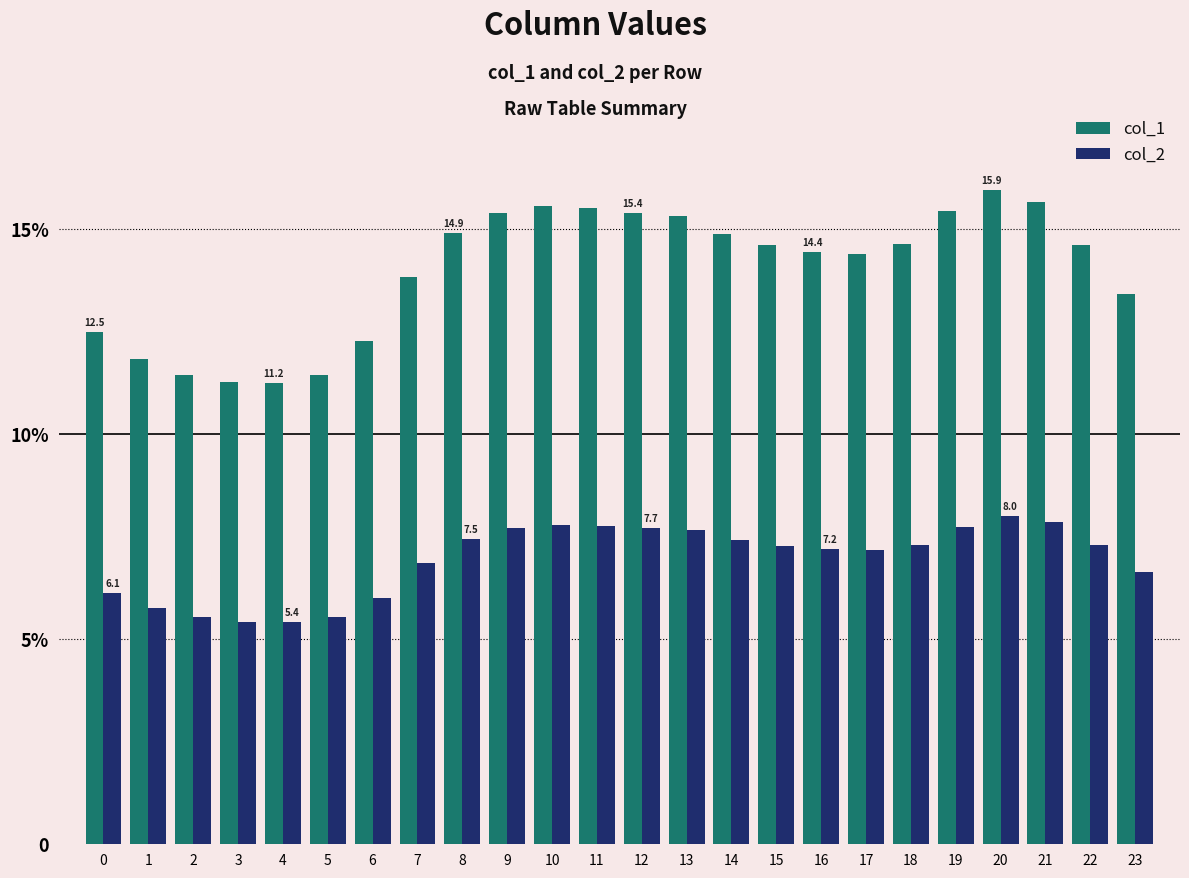

At 5, list the series in order from largest to smallest.

col_1, col_2